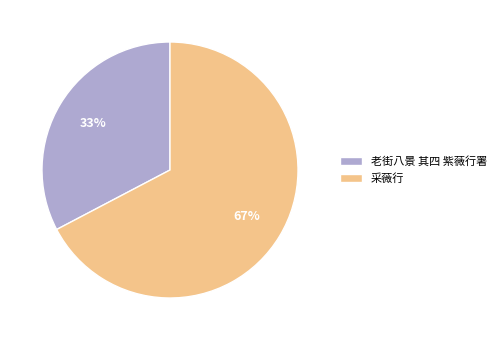

To the nearest percent, what is the combined percentage of 老街八景 其四 紫薇行署 and 采薇行?

100%